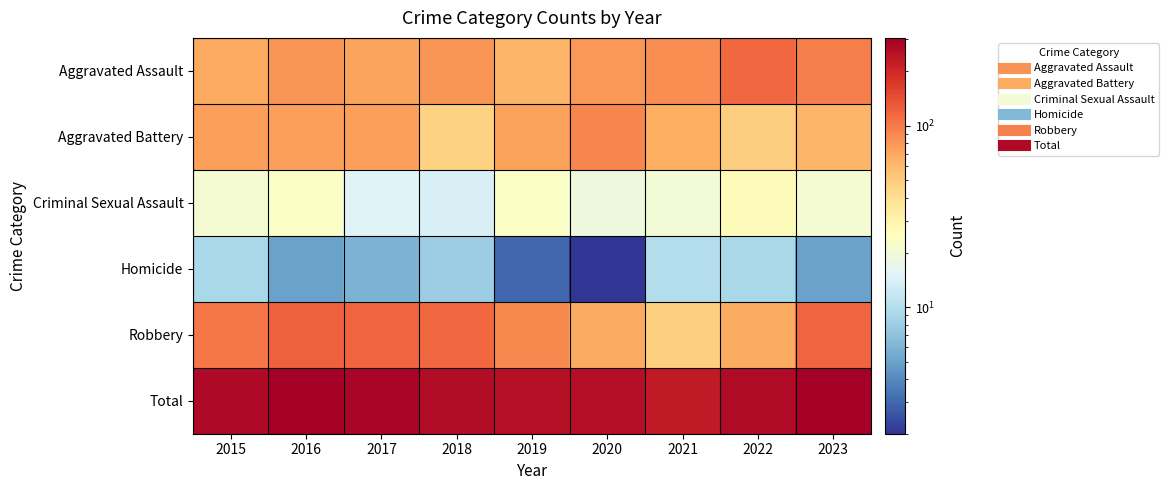

Reading left to right, what are all the values shown in this chart?

Aggravated Assault: 2015=70	2016=81	2017=72	2018=81	2019=62	2020=80	2021=86	2022=116	2023=97
Aggravated Battery: 2015=75	2016=75	2017=75	2018=47	2019=74	2020=91	2021=67	2022=49	2023=62
Criminal Sexual Assault: 2015=21	2016=23	2017=15	2018=14	2019=23	2020=19	2021=20	2022=26	2023=21
Homicide: 2015=9	2016=5	2017=6	2018=8	2019=3	2020=2	2021=10	2022=9	2023=5
Robbery: 2015=102	2016=122	2017=118	2018=115	2019=90	2020=68	2021=48	2022=68	2023=119
Total: 2015=277	2016=306	2017=286	2018=265	2019=252	2020=260	2021=231	2022=268	2023=304